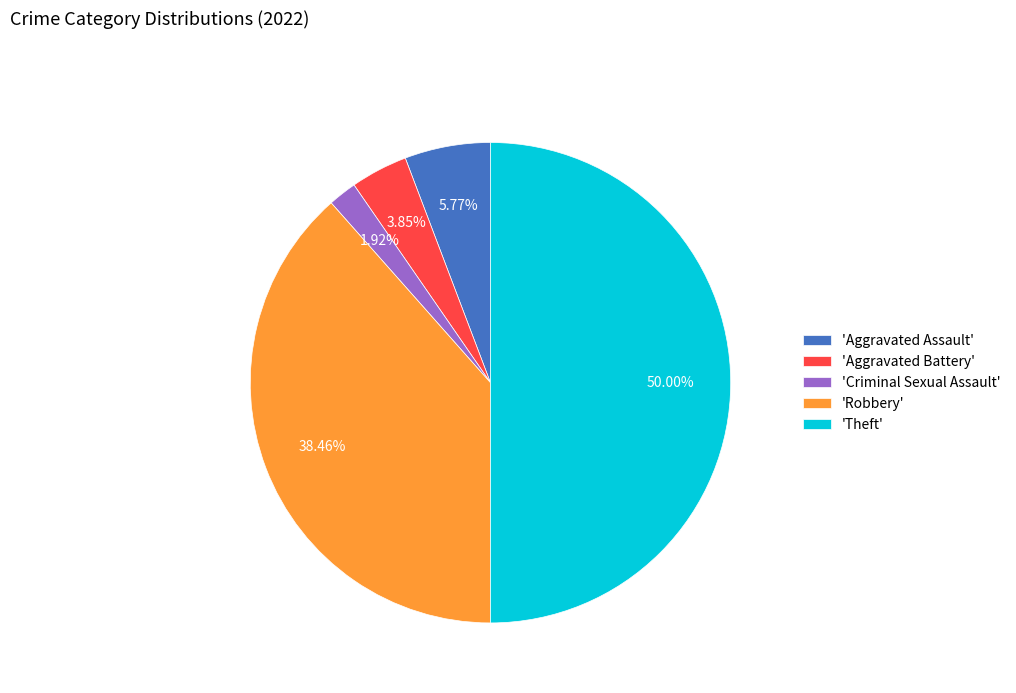

Is 'Aggravated Assault' the majority of the pie?

No